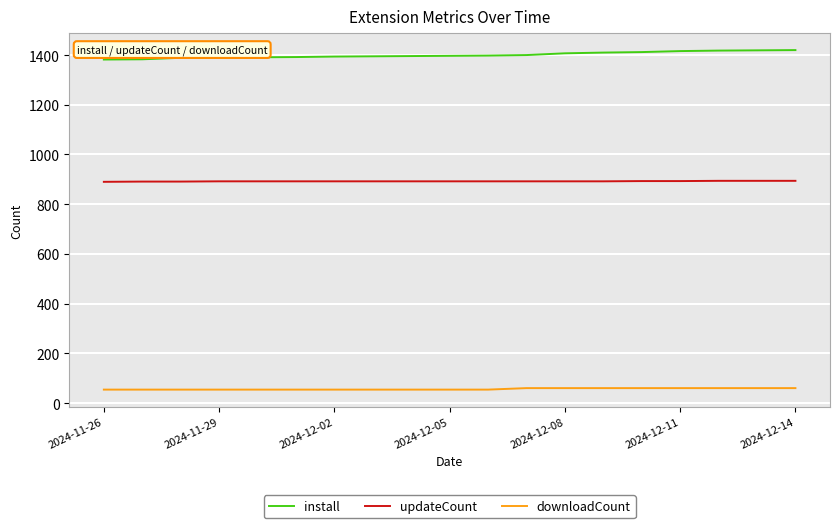

What are all the series names shown in the legend?

install, updateCount, downloadCount